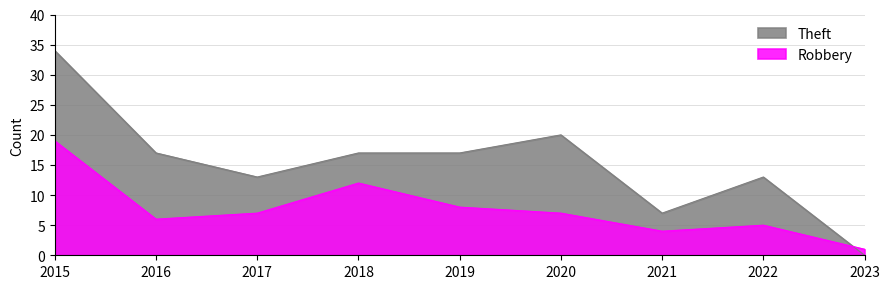

Which series changed the most between 2017 and 2023?

Theft